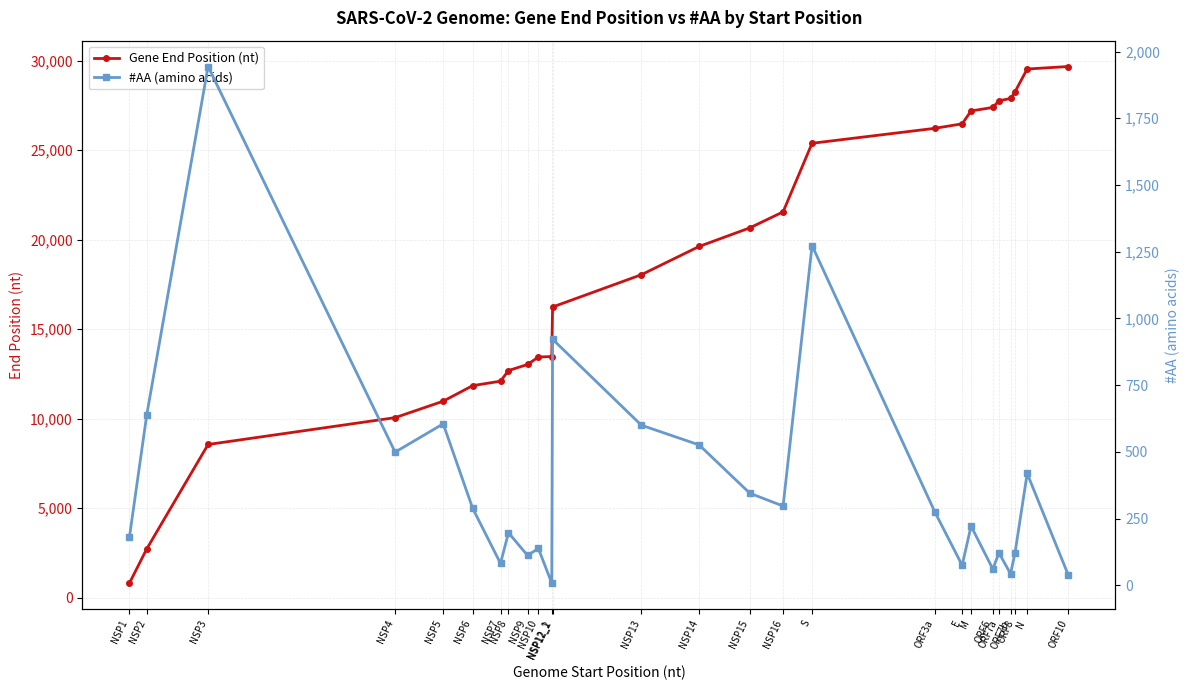

At which category does #AA (amino acids) reach its first local valley?

NSP4